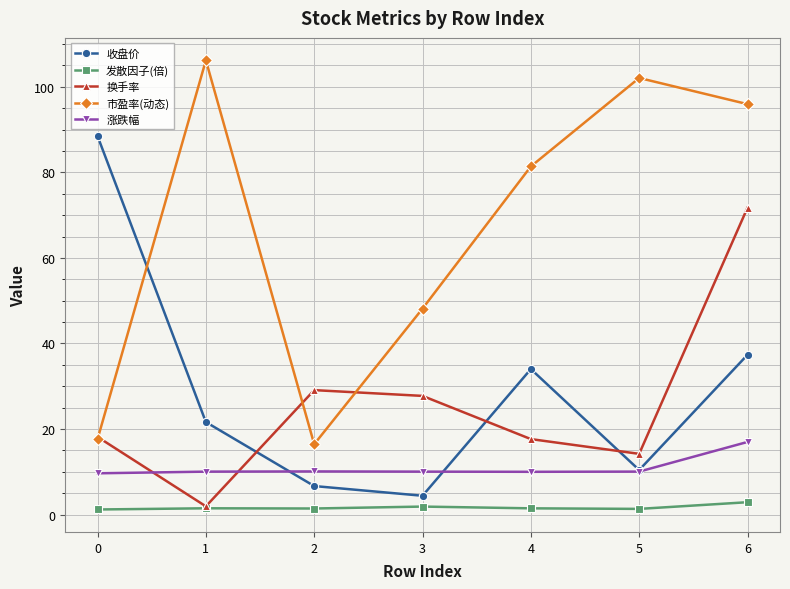

At how many categories does at least one series exceed 37?

6